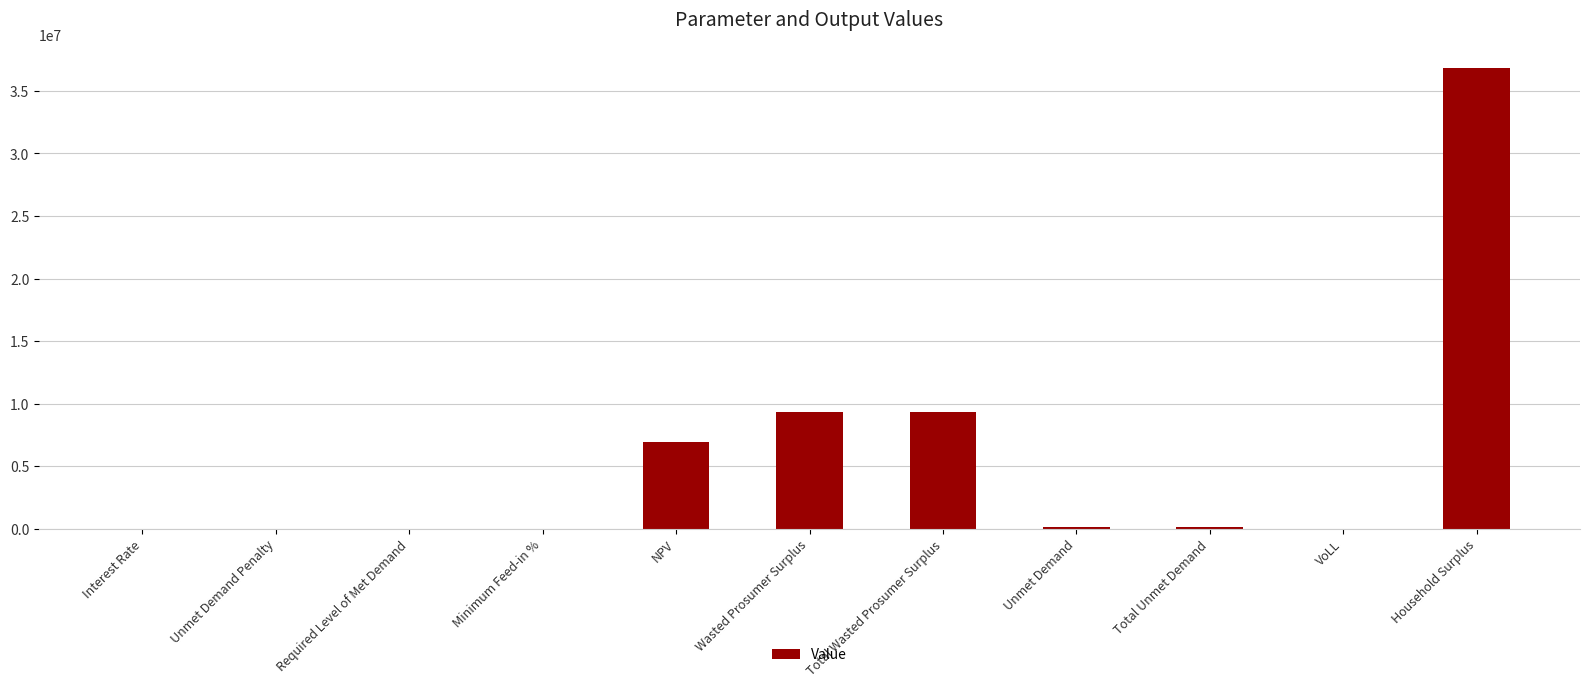

True or false: the data shows 9299666.0 at Wasted Prosumer Surplus.

True